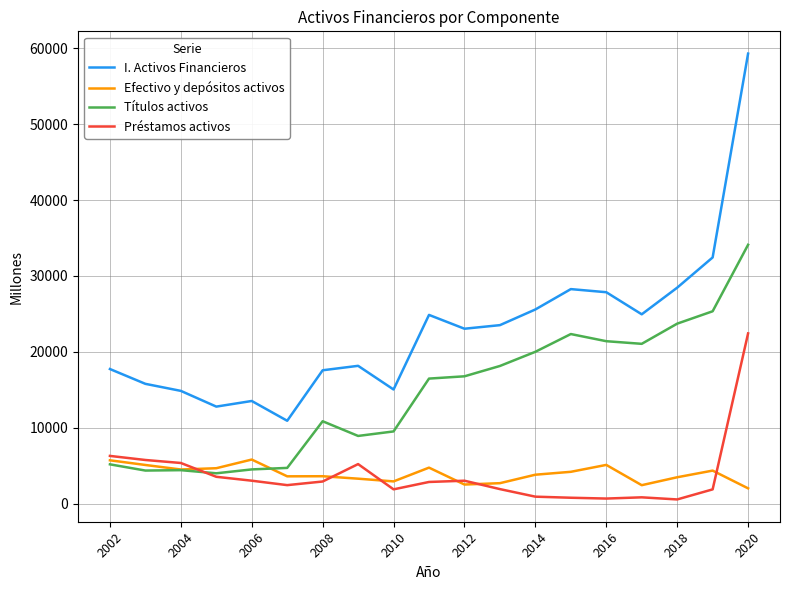

True or false: Efectivo y depósitos activos and I. Activos Financieros intersect in this chart.

False